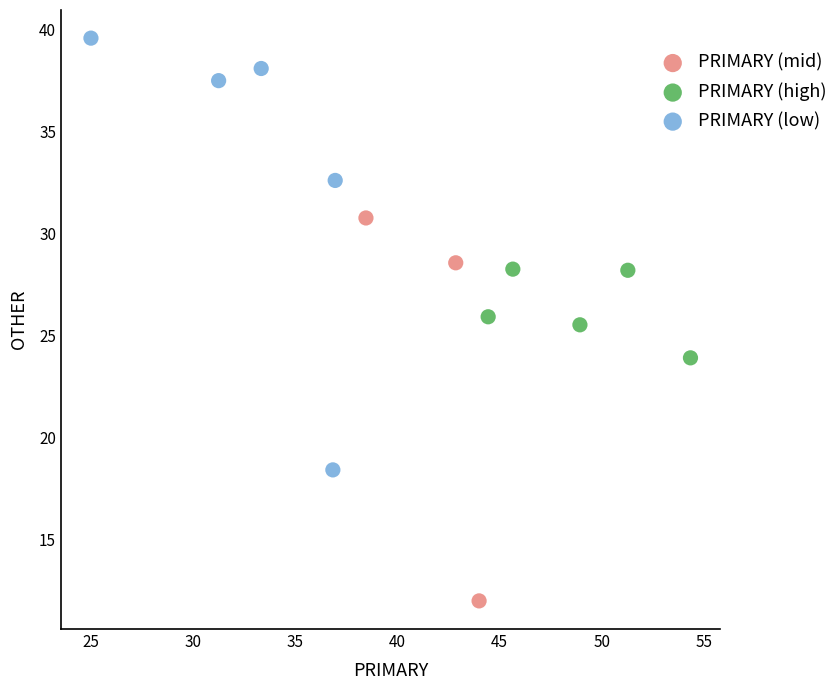

Which series contains the lowest Y value?

PRIMARY (mid)